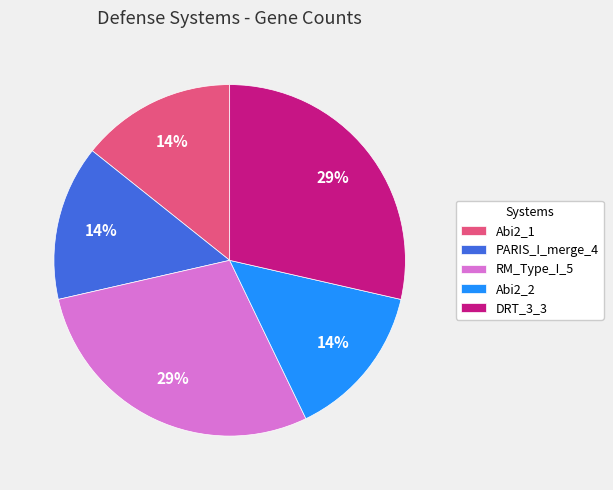

Does DRT_3_3 represent more than half of the total?

No